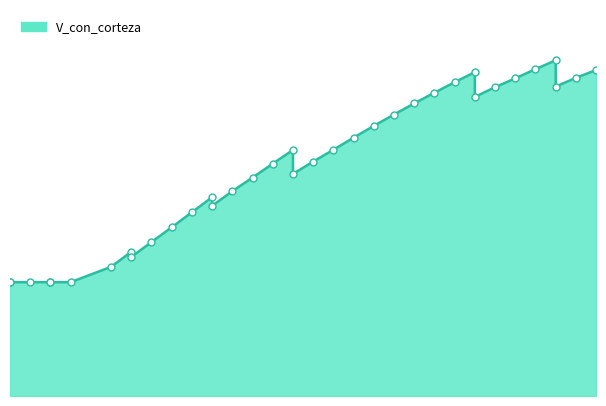

Which has a higher value, 110 or 100?

110